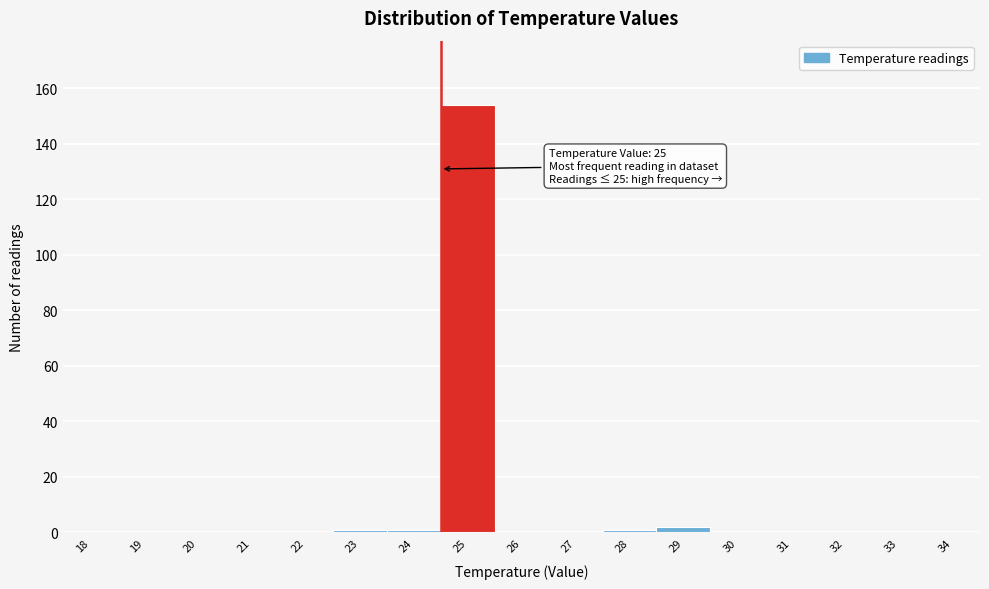

Reading left to right, extract all data points from this chart.

18=0	19=0	20=0	21=0	22=0	23=1	24=1	25=154	26=0	27=0	28=1	29=2	30=0	31=0	32=0	33=0	34=0